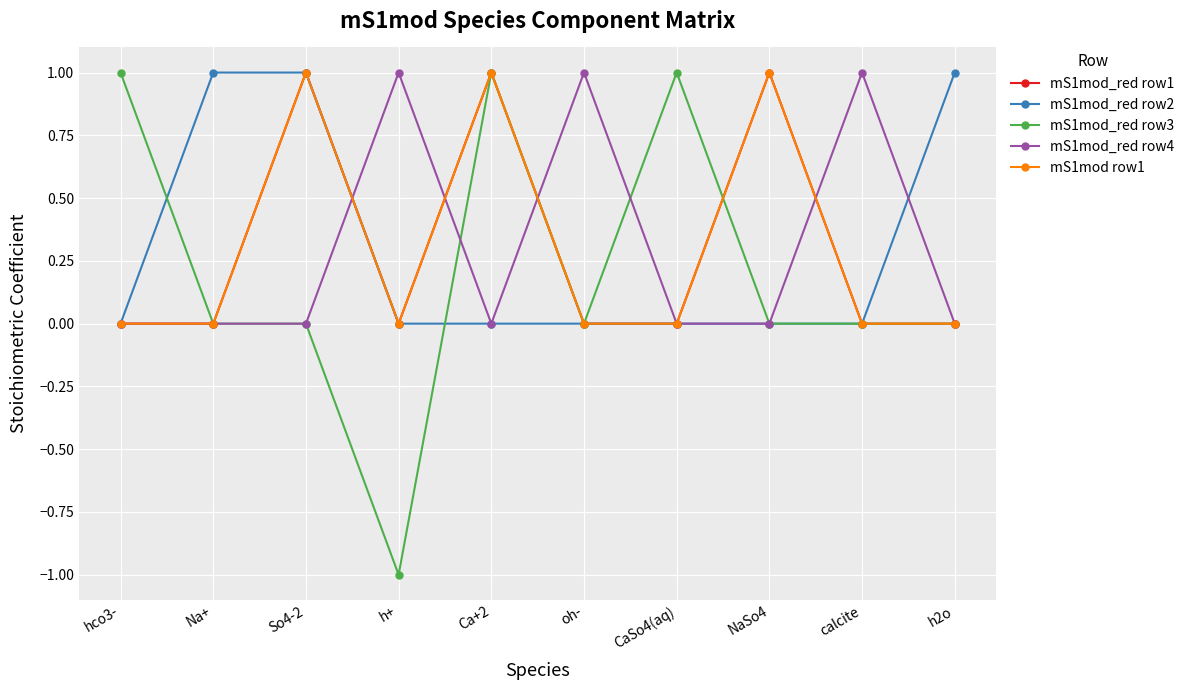

Is it true that mS1mod_red row1 equals 1 at Na+?

False